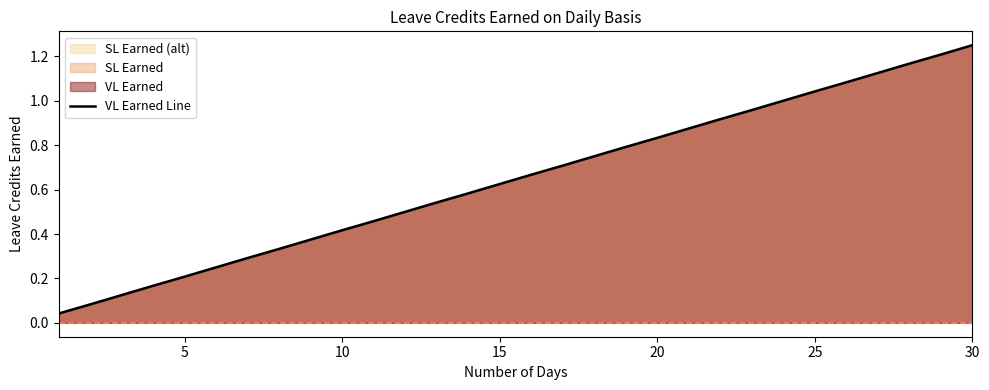

At which category does the chart reach its peak across all series?

30